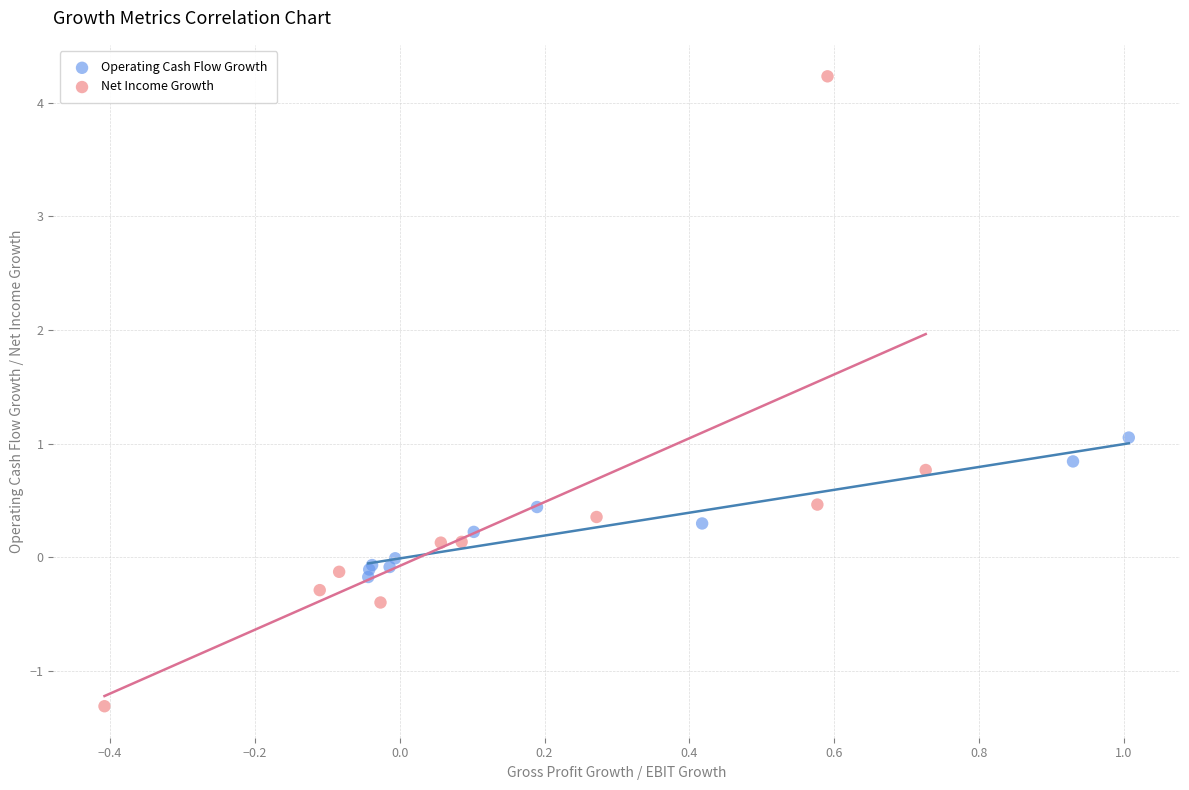

Which series reaches the minimum Y coordinate?

Net Income Growth